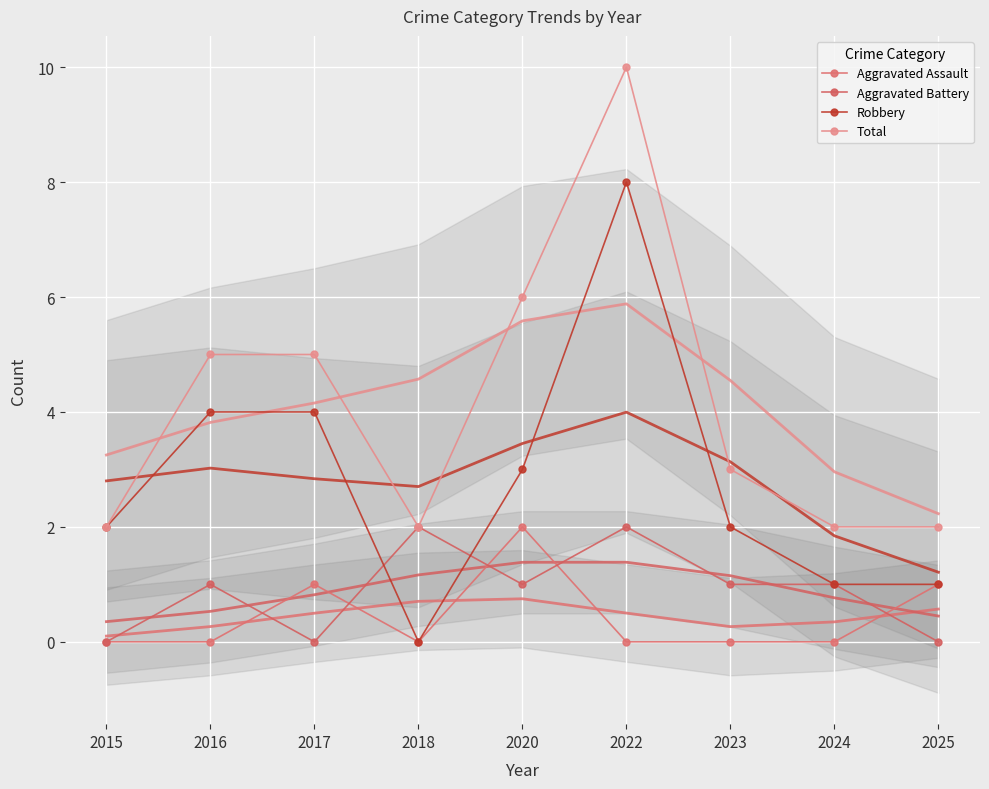

Is the value of Robbery at 2018 greater than the value of Total at 2017?

No